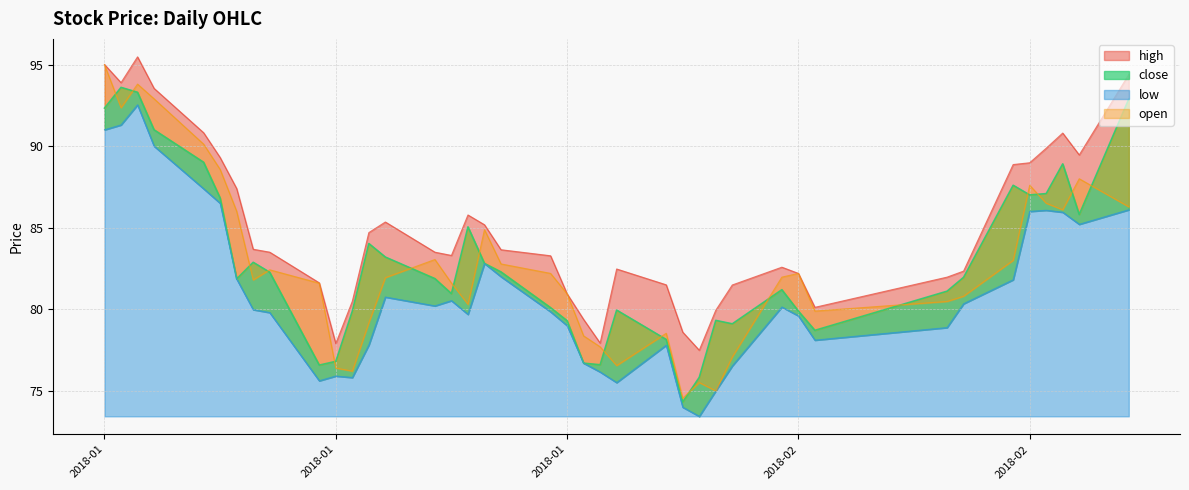

What is the sum of the high values at 2018-01-31 and 2018-01-26?

163.0